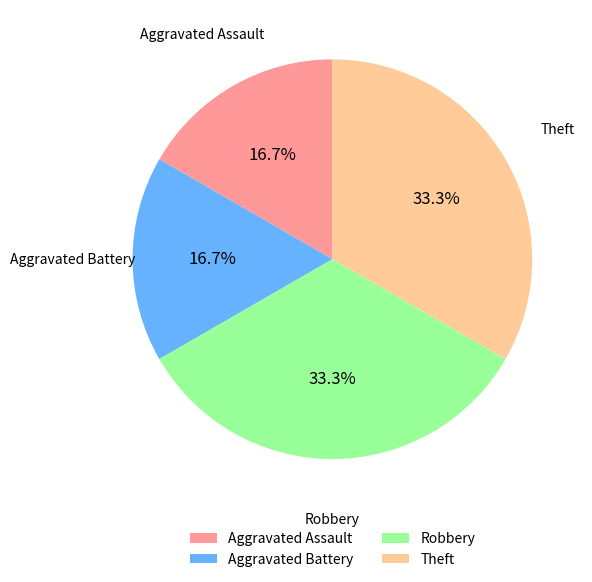

What percentage is NOT represented by Theft?

66.7%